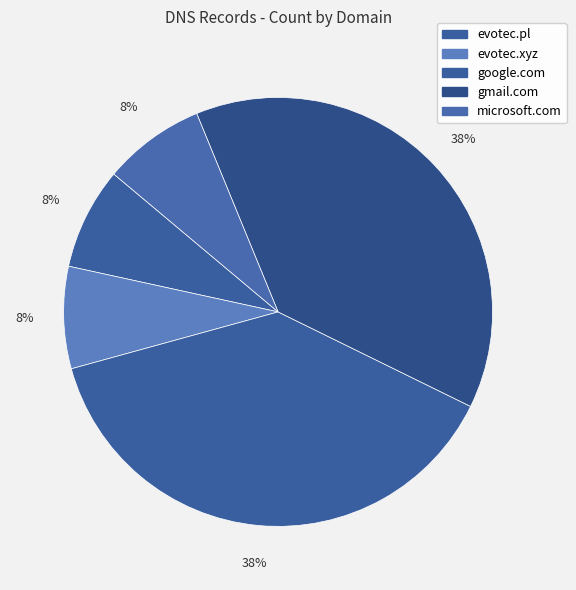

How many slices are in this pie chart?

5